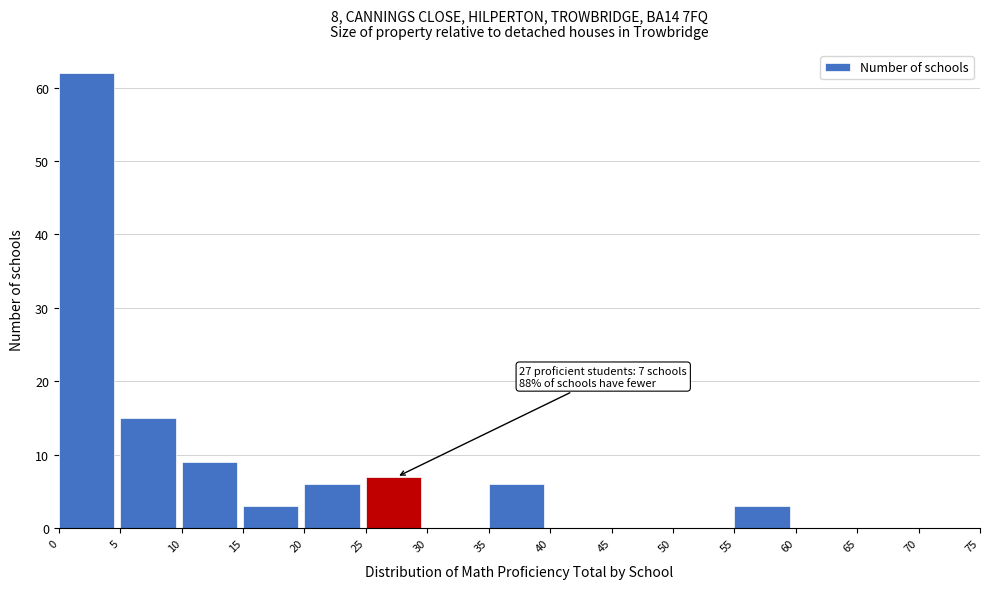

Which range on the x-axis has the tallest bar?

0 to 5